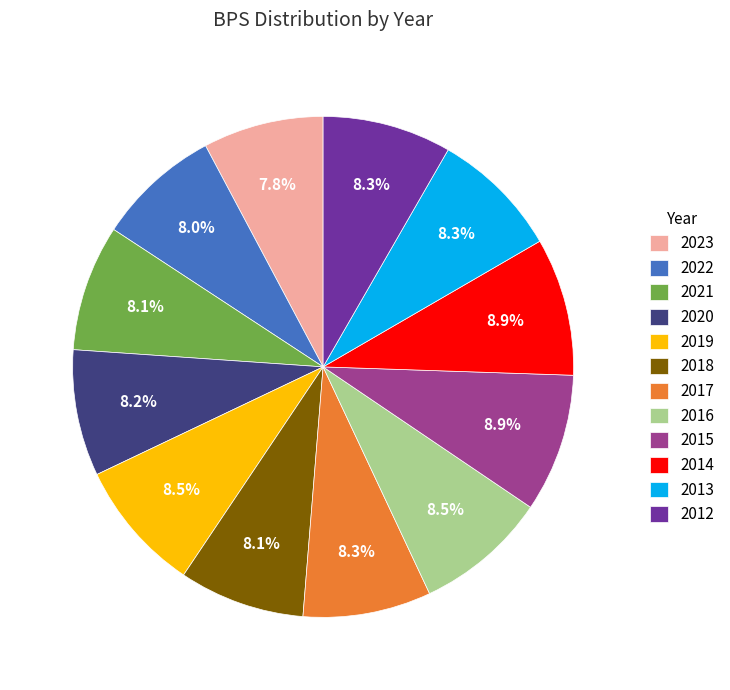

Is there any slice that represents more than half of the pie?

No